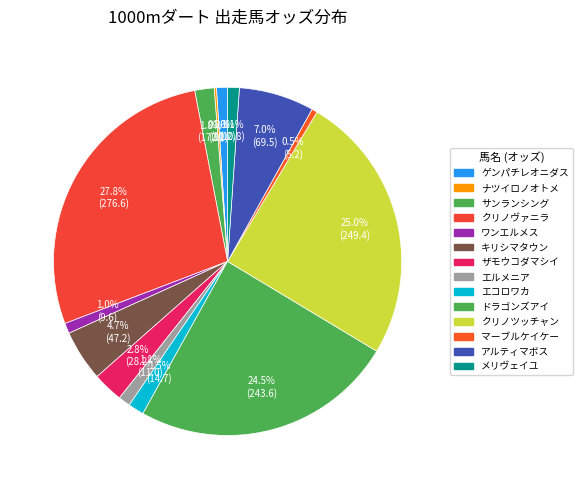

To the nearest percent, what is the difference between the エルメニア and サンランシング slice percentages?

1%